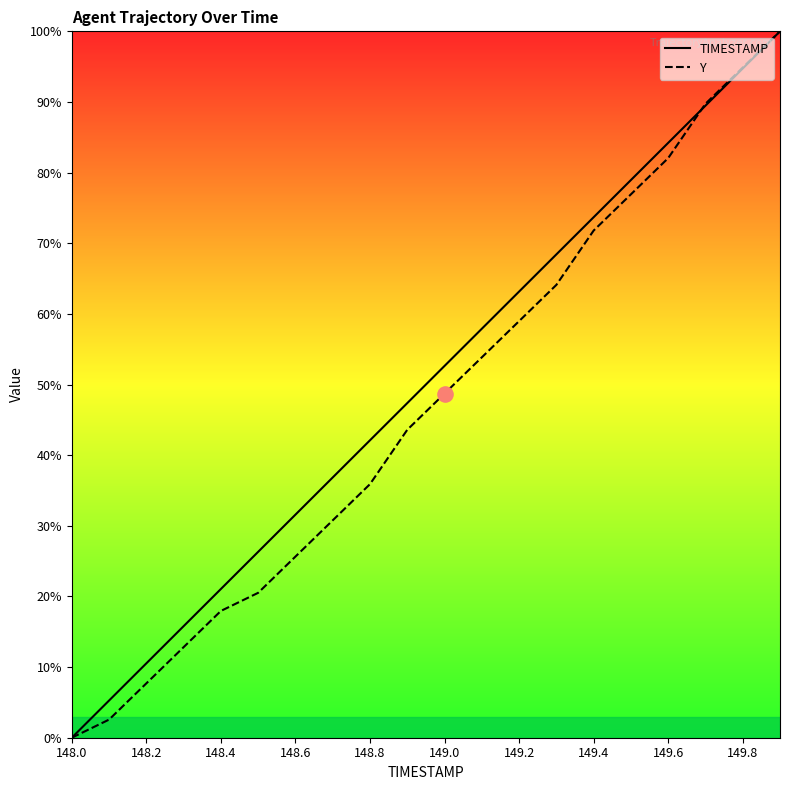

What is the total value across all series at 149.6?

166.3